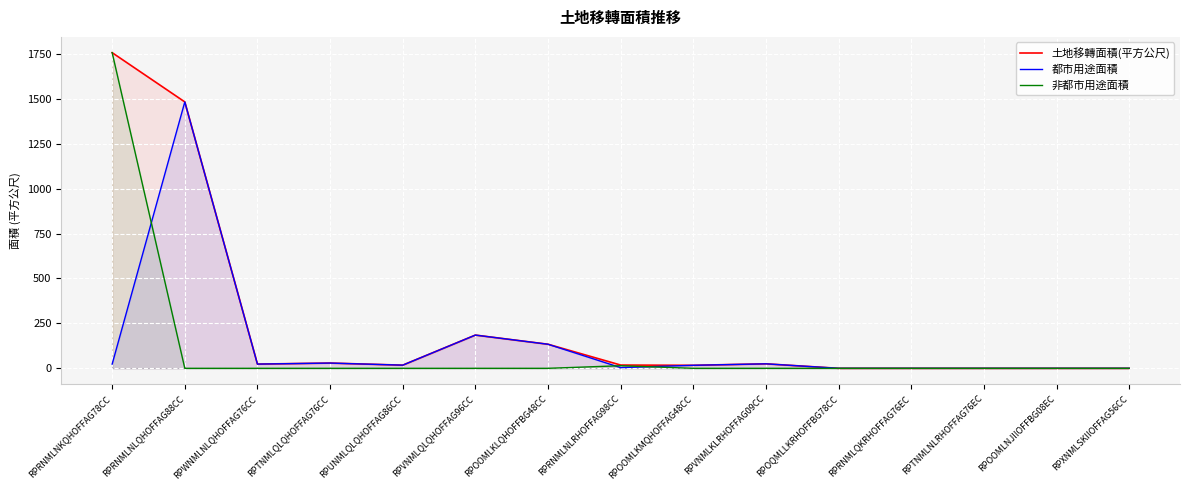

At how many categories does at least one series exceed 357?

2